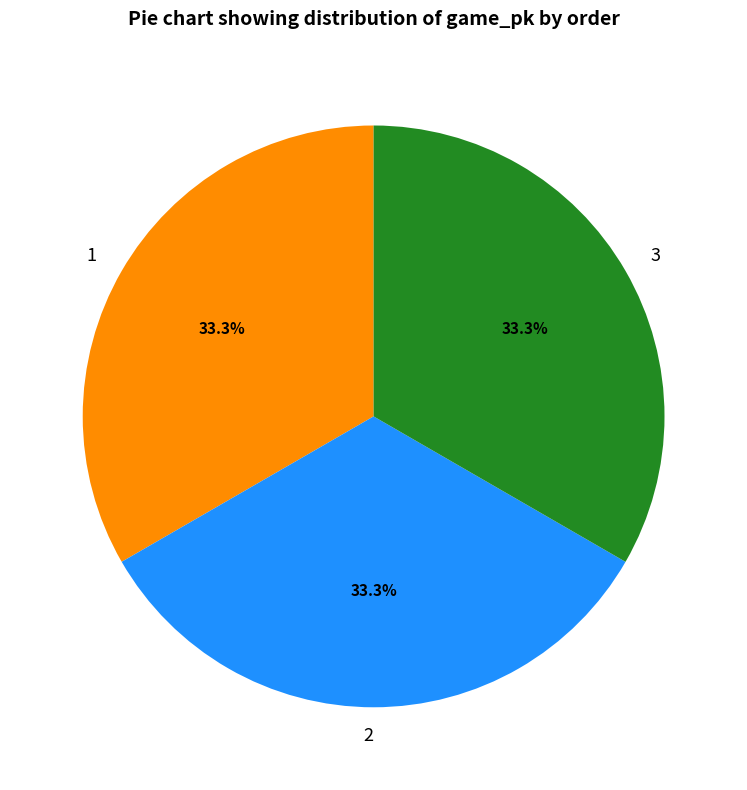

What portion of the pie excludes 3?

66.7%